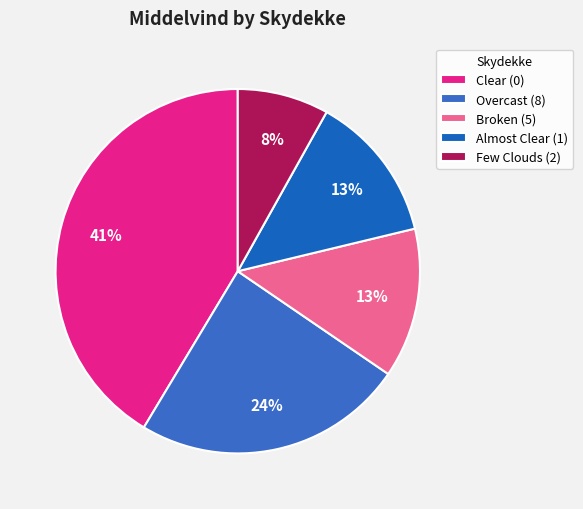

What is the smallest slice in the pie chart?

Few Clouds (2)